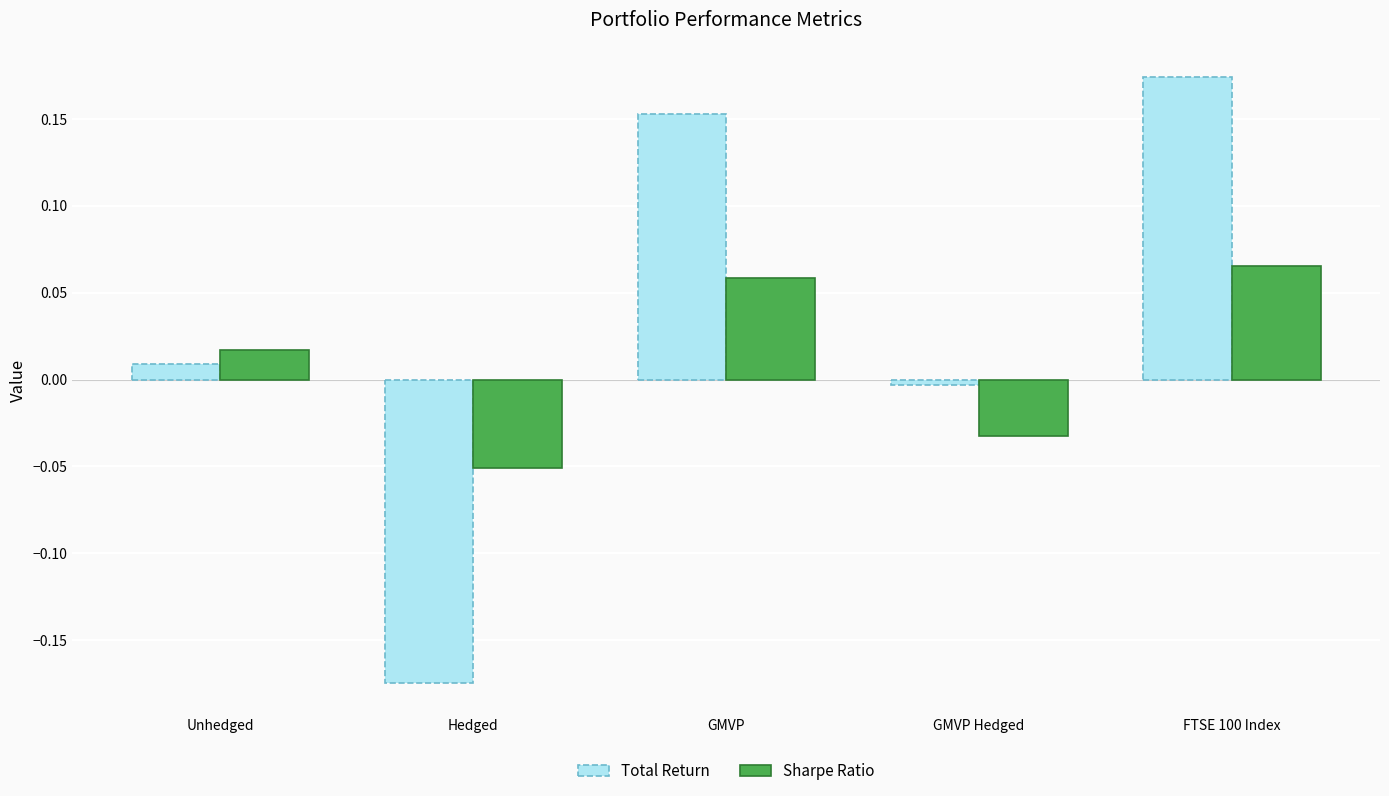

Count the number of data series in this chart.

2